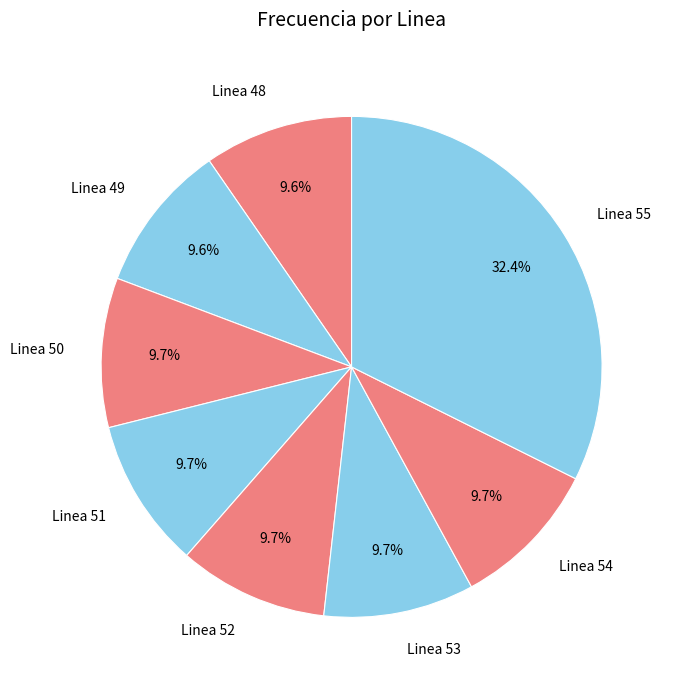

How many segments does this pie chart have?

8